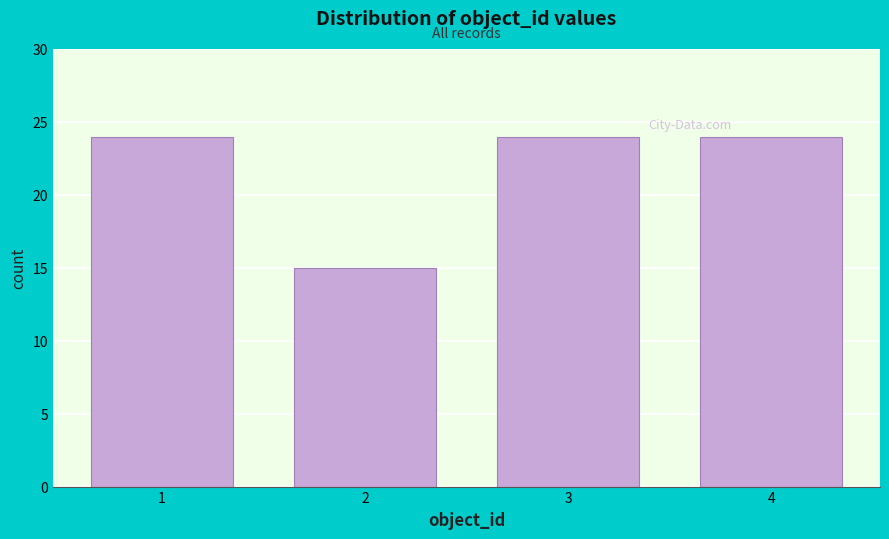

Reading left to right, transcribe all the data shown in this chart.

1=24	2=15	3=24	4=24